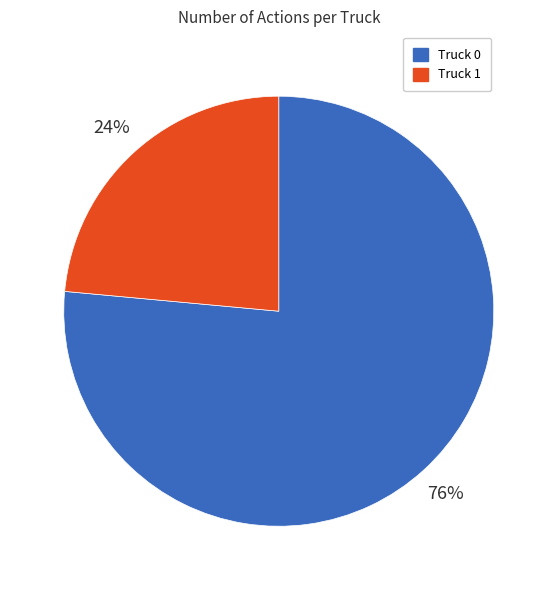

Which slice is the largest?

Truck 0